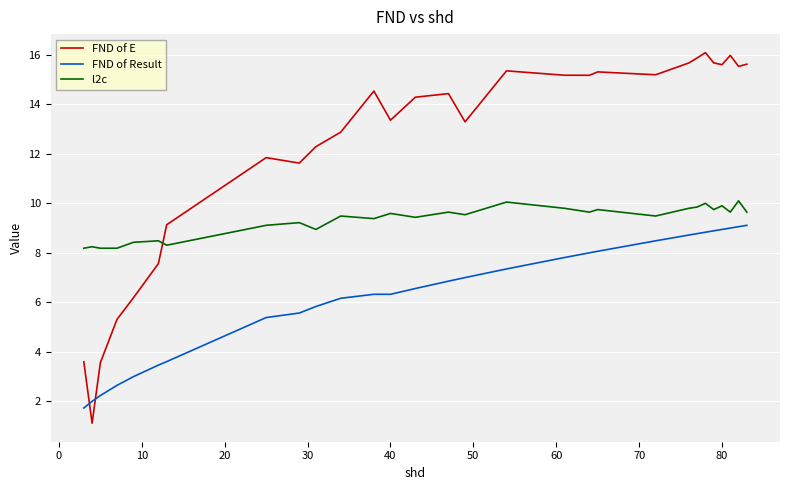

What are all the series names shown in the legend?

FND of E, FND of Result, l2c